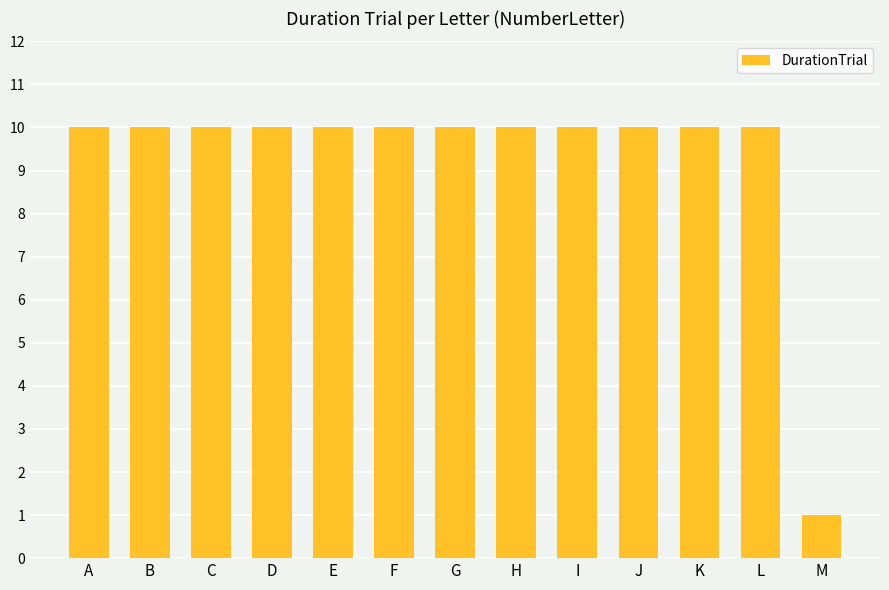

What is the sum of the values at F and D?

20